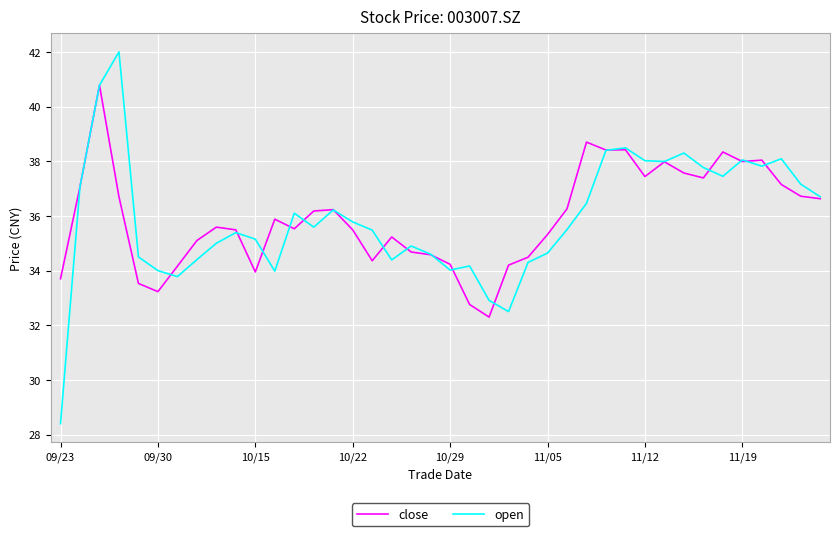

List the series in order of their peak value, highest first.

open, close